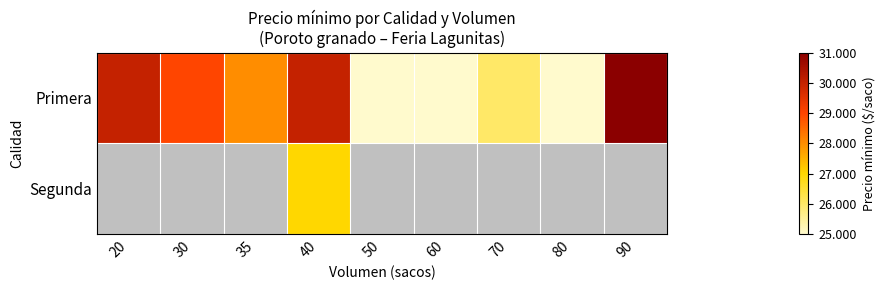

Which series changed the most between 20 and 80?

Primera